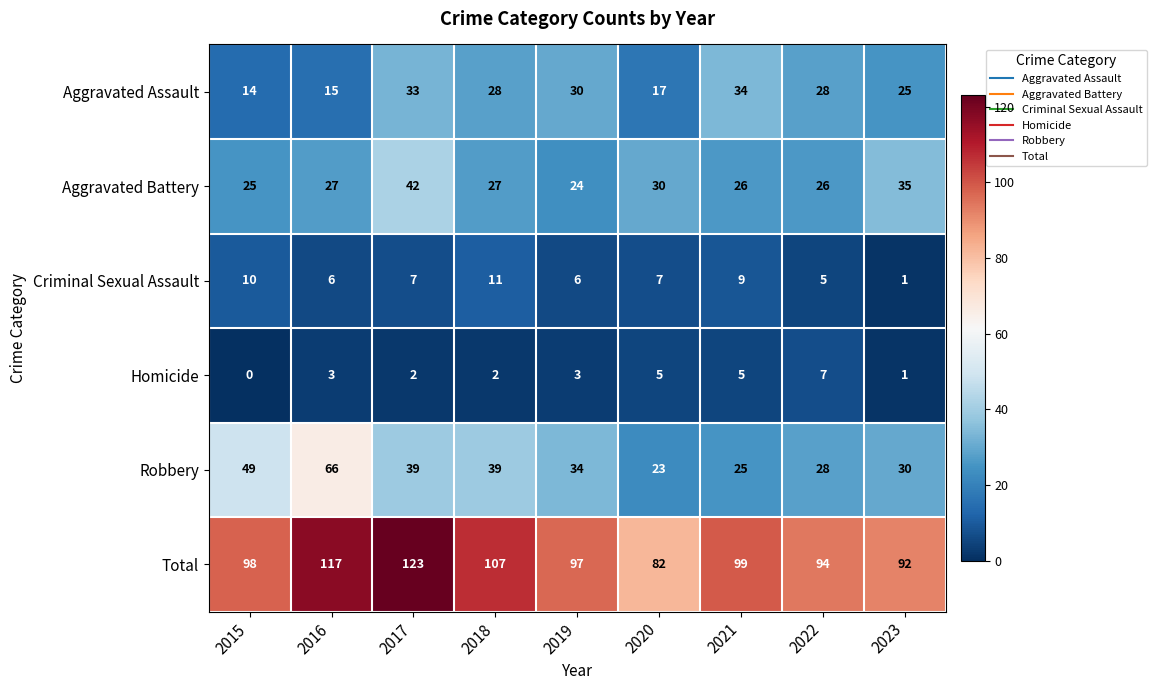

What is the sum of all Total values?

909